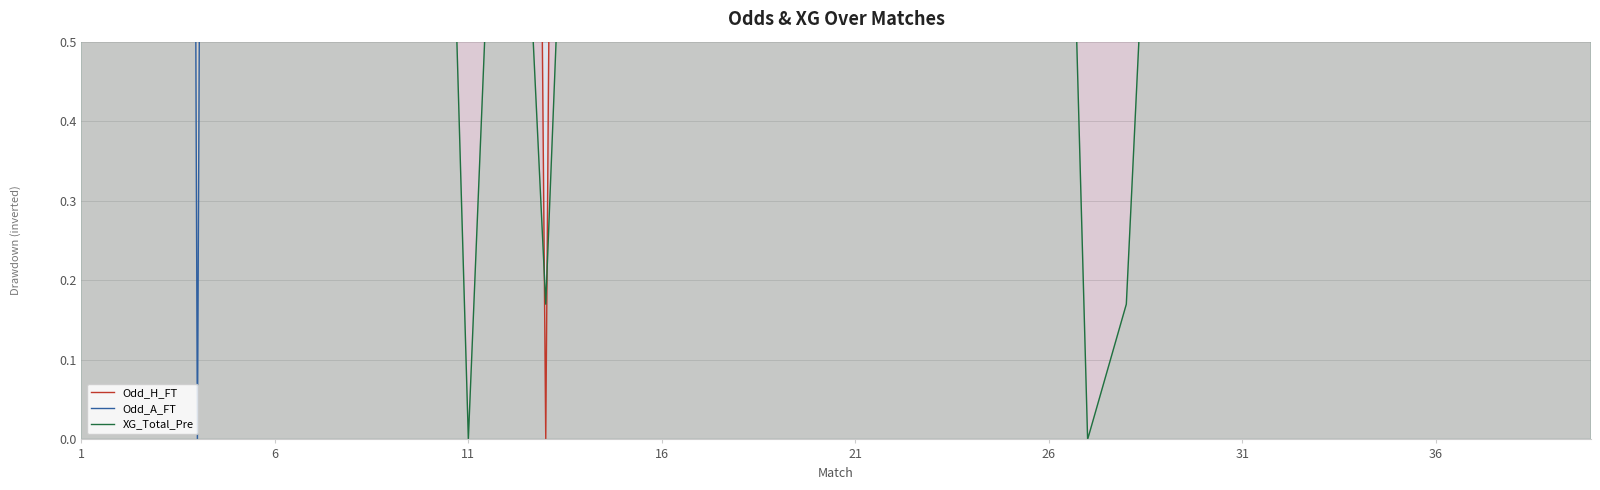

At how many categories does at least one series exceed 11?

15